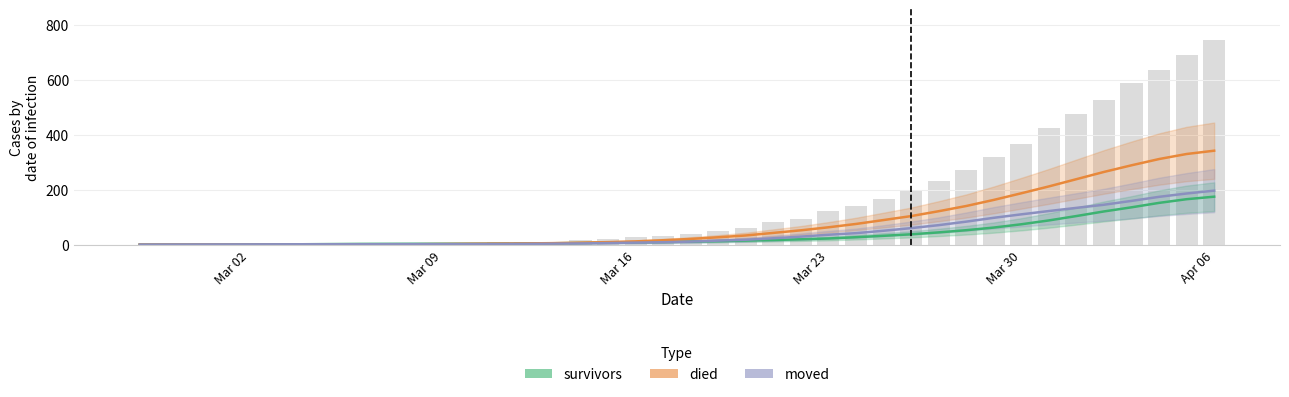

Which category has the lowest value in the survivors series?

2020-02-27